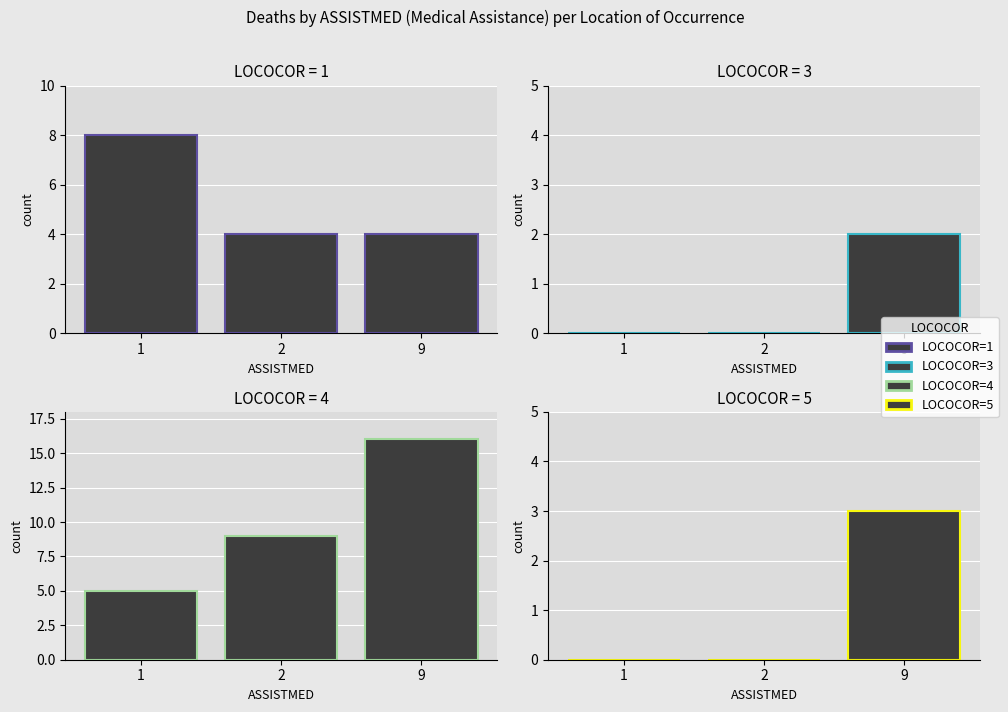

Between 1 and 9, which series saw the biggest shift?

LOCOCOR=4